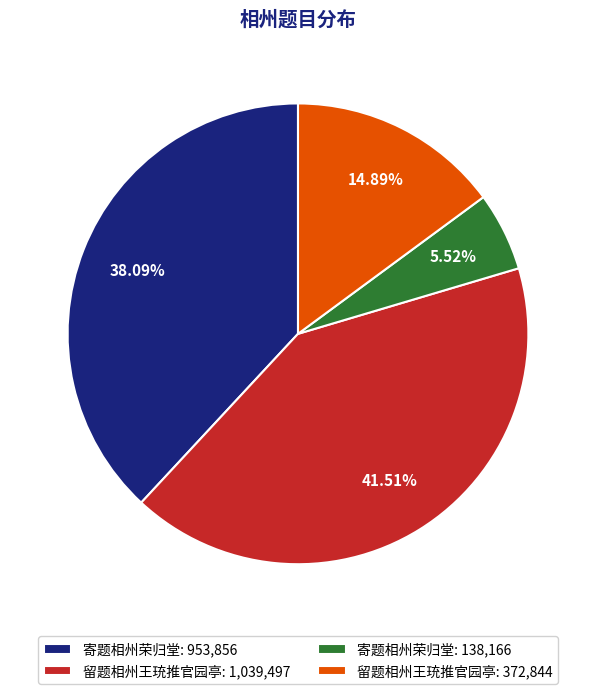

Between 留题相州王珫推官园亭: 372,844 and 寄题相州荣归堂: 953,856, which is larger?

寄题相州荣归堂: 953,856